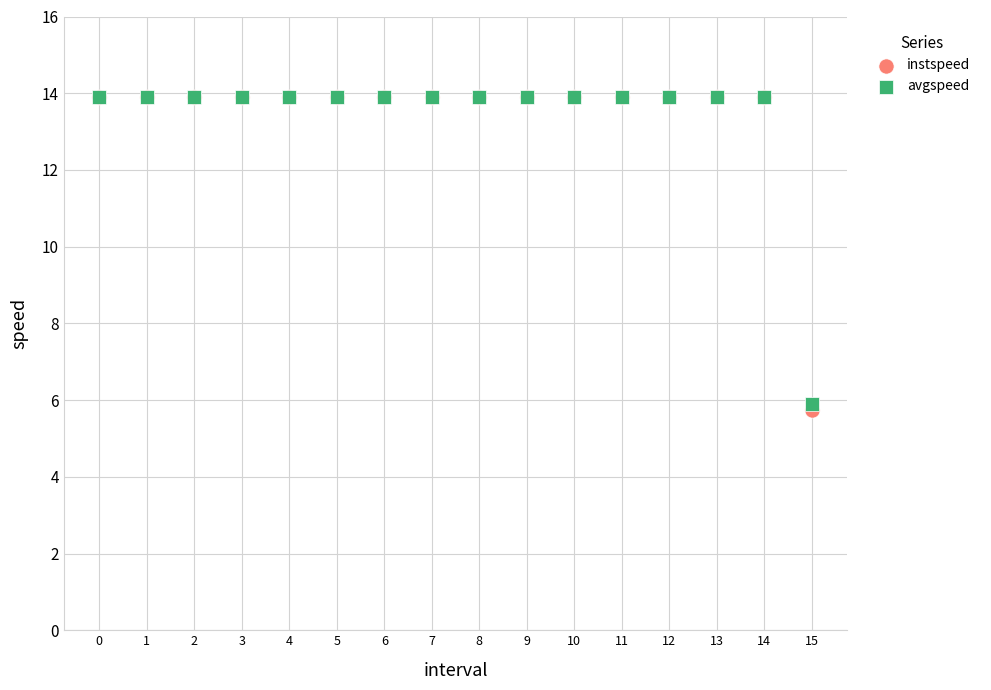

What are all the series names shown in the legend?

instspeed, avgspeed